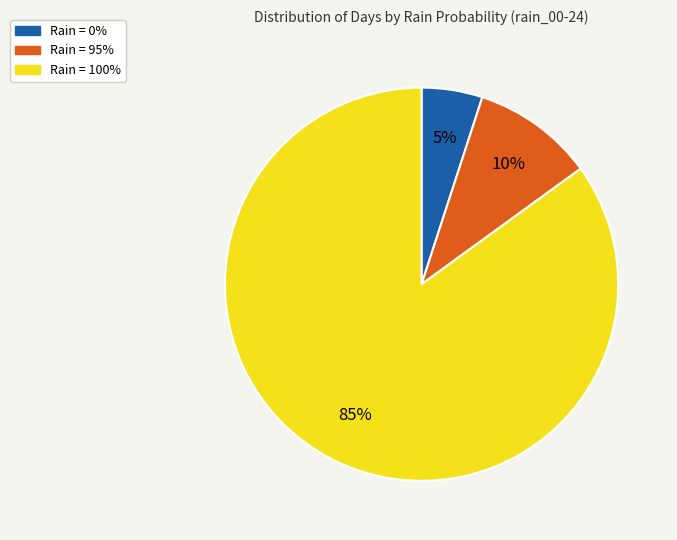

To the nearest percent, what is the average slice percentage?

33%